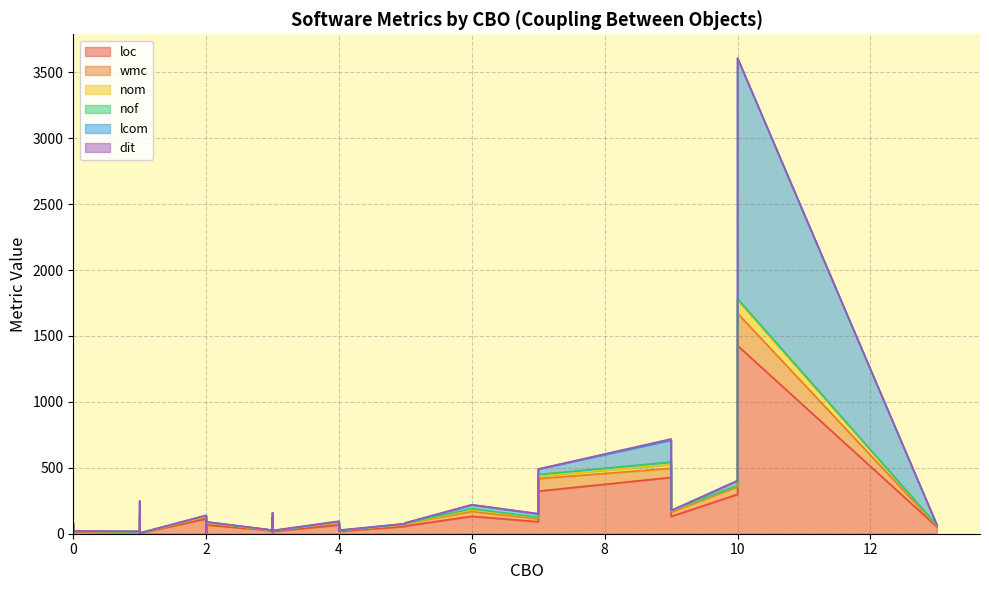

True or false: nof and lcom cross at least once.

True